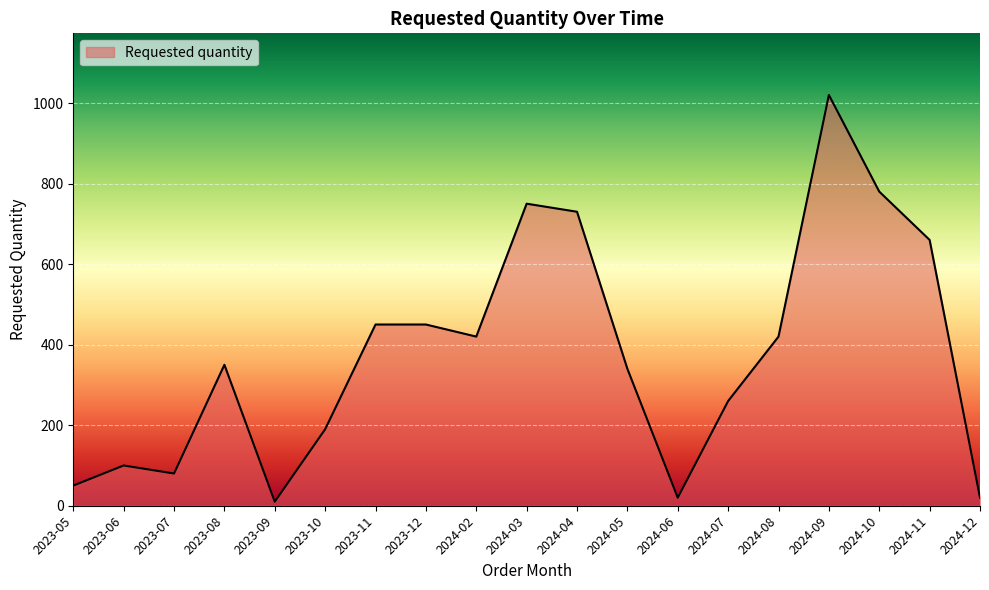

The value at 2024-03 is 750. True or false?

True